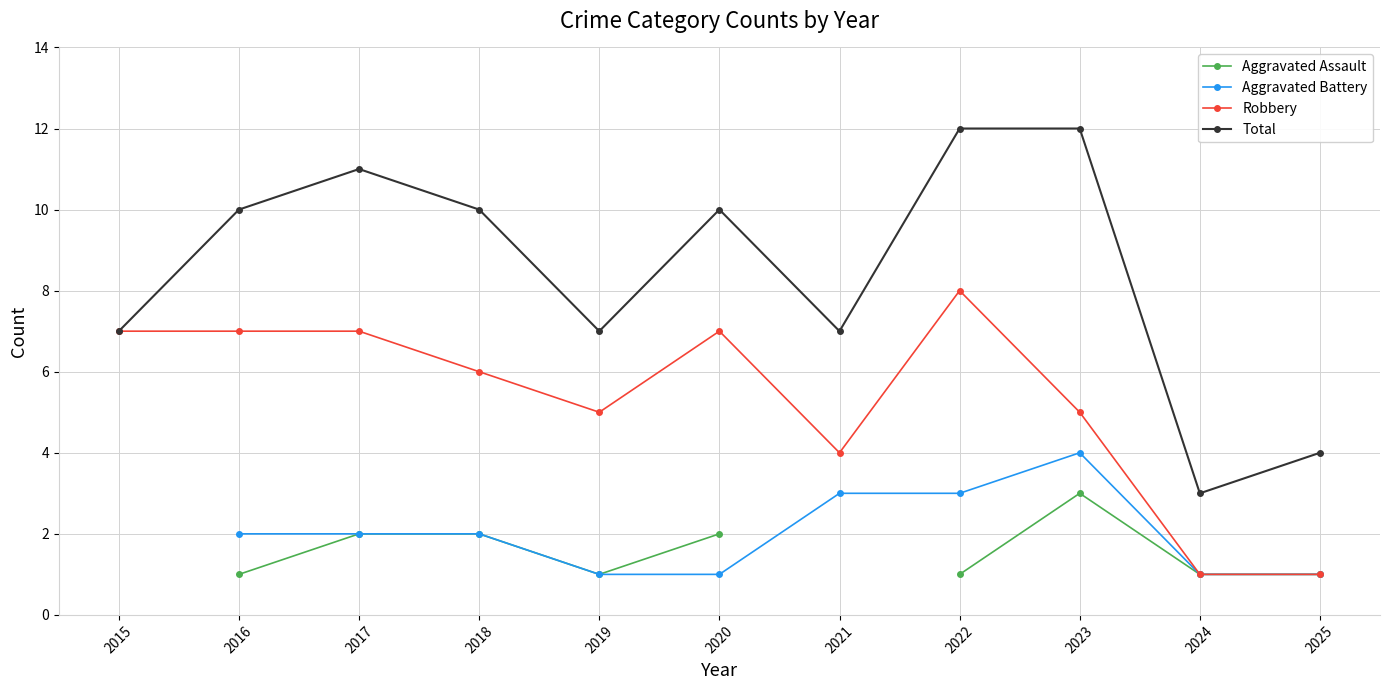

Which series changed the most between 2024 and 2025?

Total